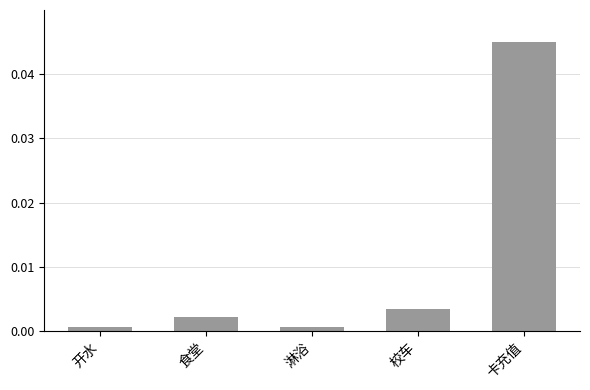

At which category does the chart reach its peak across all series?

卡充值